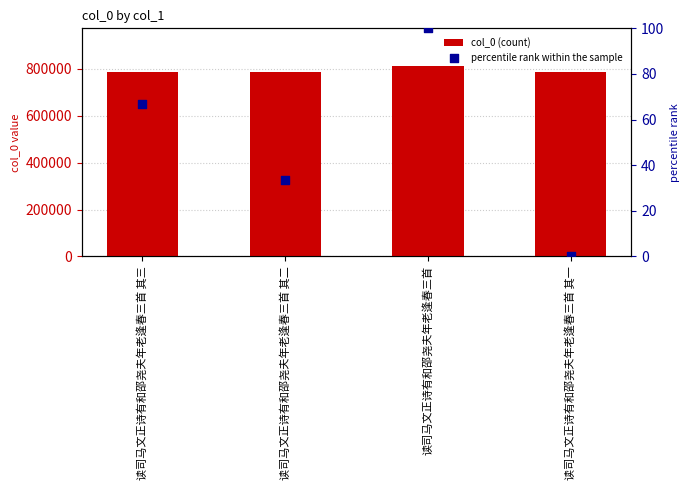

Which series reaches the maximum Y coordinate?

col_0 (count)